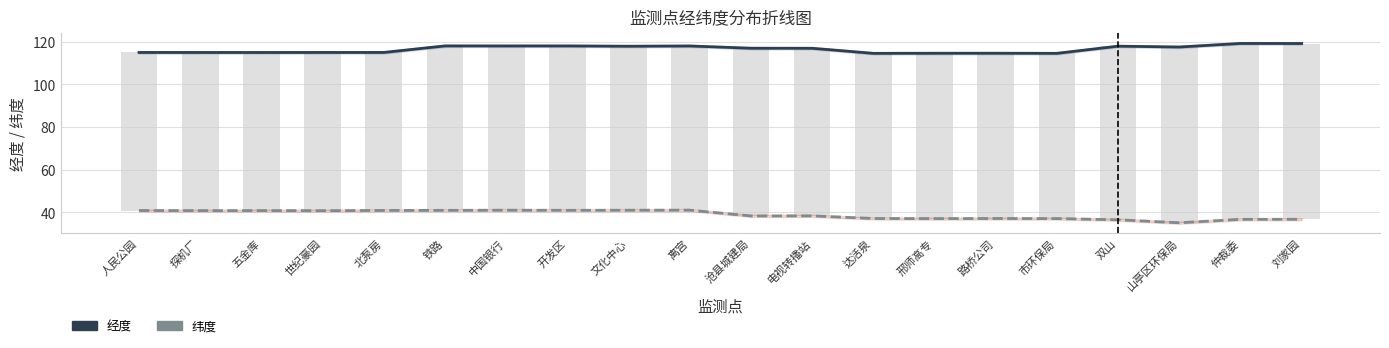

What is the sum of all 纬度 values?

778.9